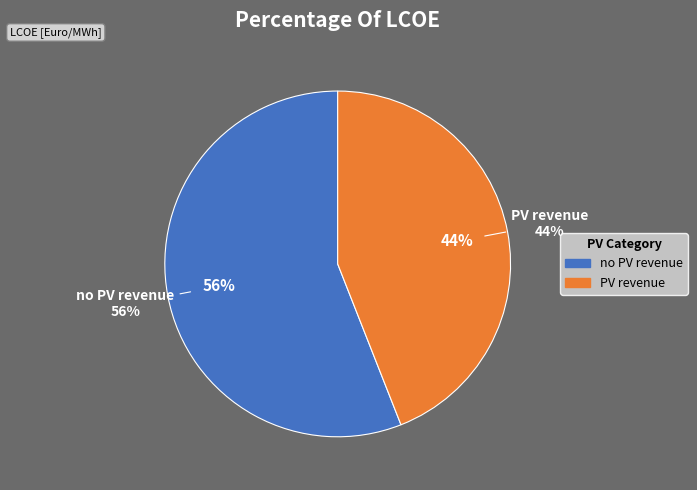

To the nearest percent, what portion does PV revenue represent?

44%